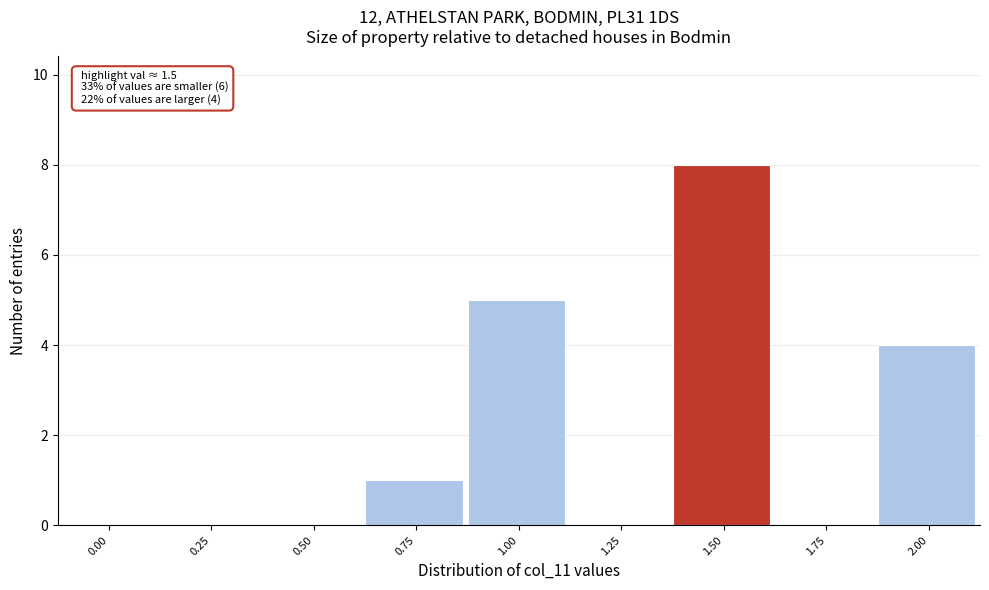

Reading left to right, extract all data points from this chart.

0.00=0	0.25=0	0.50=0	0.75=1	1.00=5	1.25=0	1.50=8	1.75=0	2.00=4